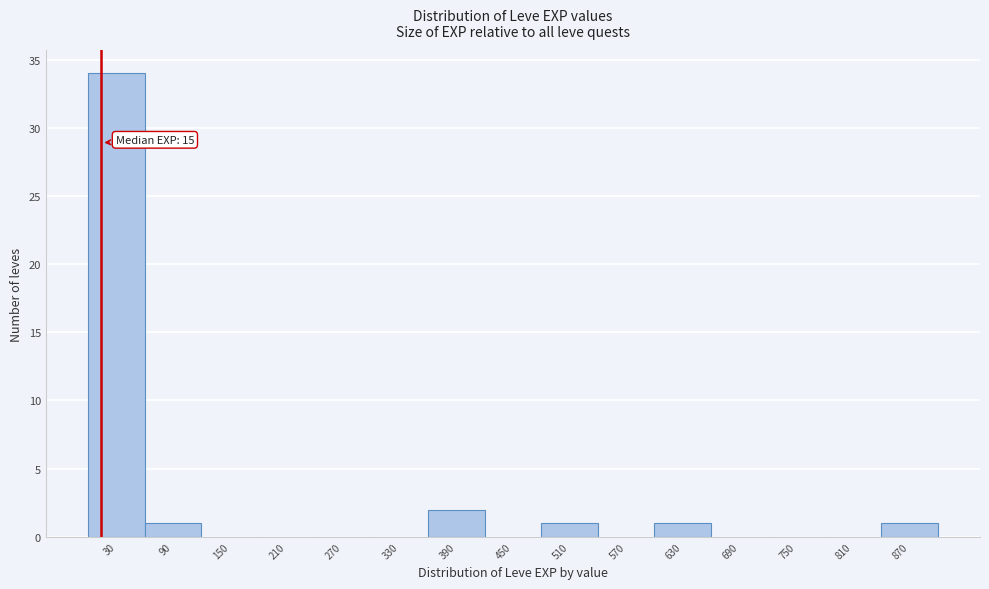

Over which range of the x-axis is the bar tallest?

0 to 60